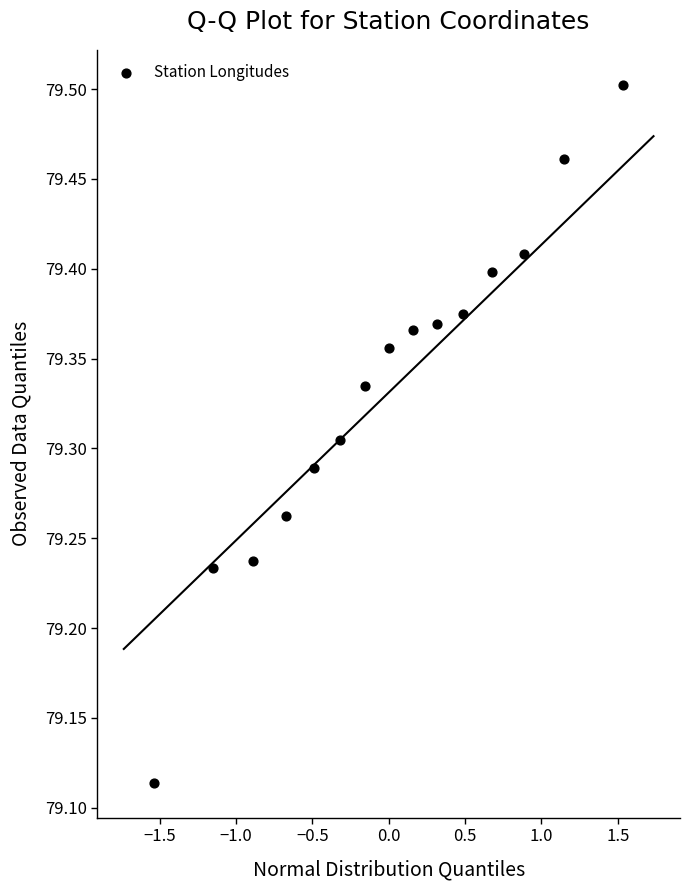

What is the range of Y values (max minus min)?

0.4